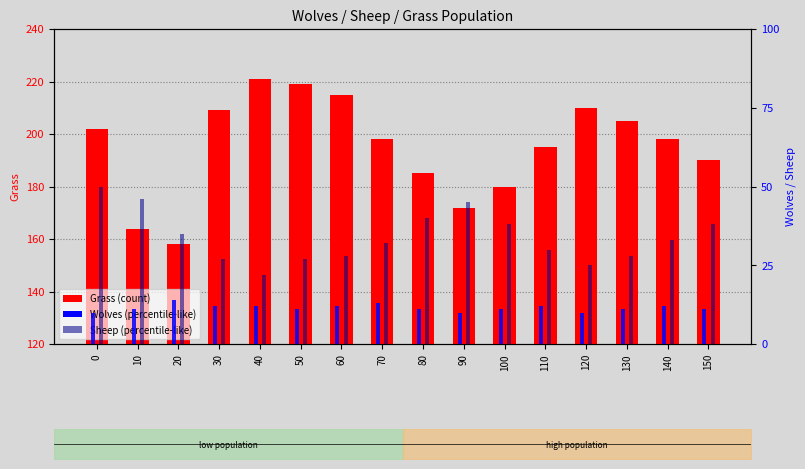

Which category has the highest value in the Grass series?

40